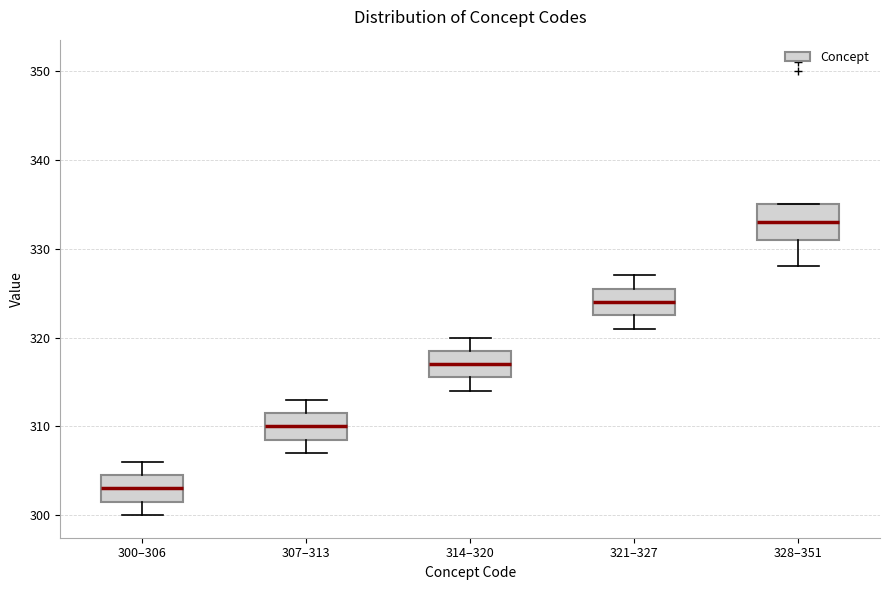

Reading left to right, read every box against the y-axis: the position of its median line, the range the box covers, and the ends of its whiskers. The values are not printed on the chart, so give them approximately, as read against the axis.

300–306: median 303, box 302 to 305, whiskers 300 to 306
307–313: median 310, box 309 to 312, whiskers 307 to 313
314–320: median 317, box 316 to 319, whiskers 314 to 320
321–327: median 324, box 323 to 326, whiskers 321 to 327
328–351: median 333, box 331 to 335, whiskers 328 to 335